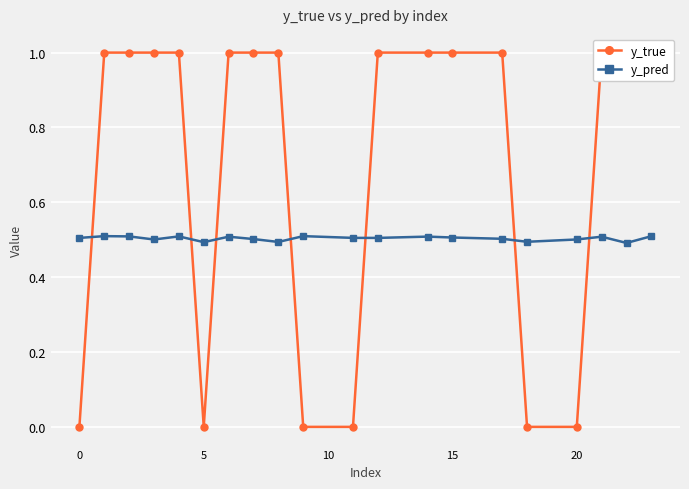

How many lines are shown in the chart?

2